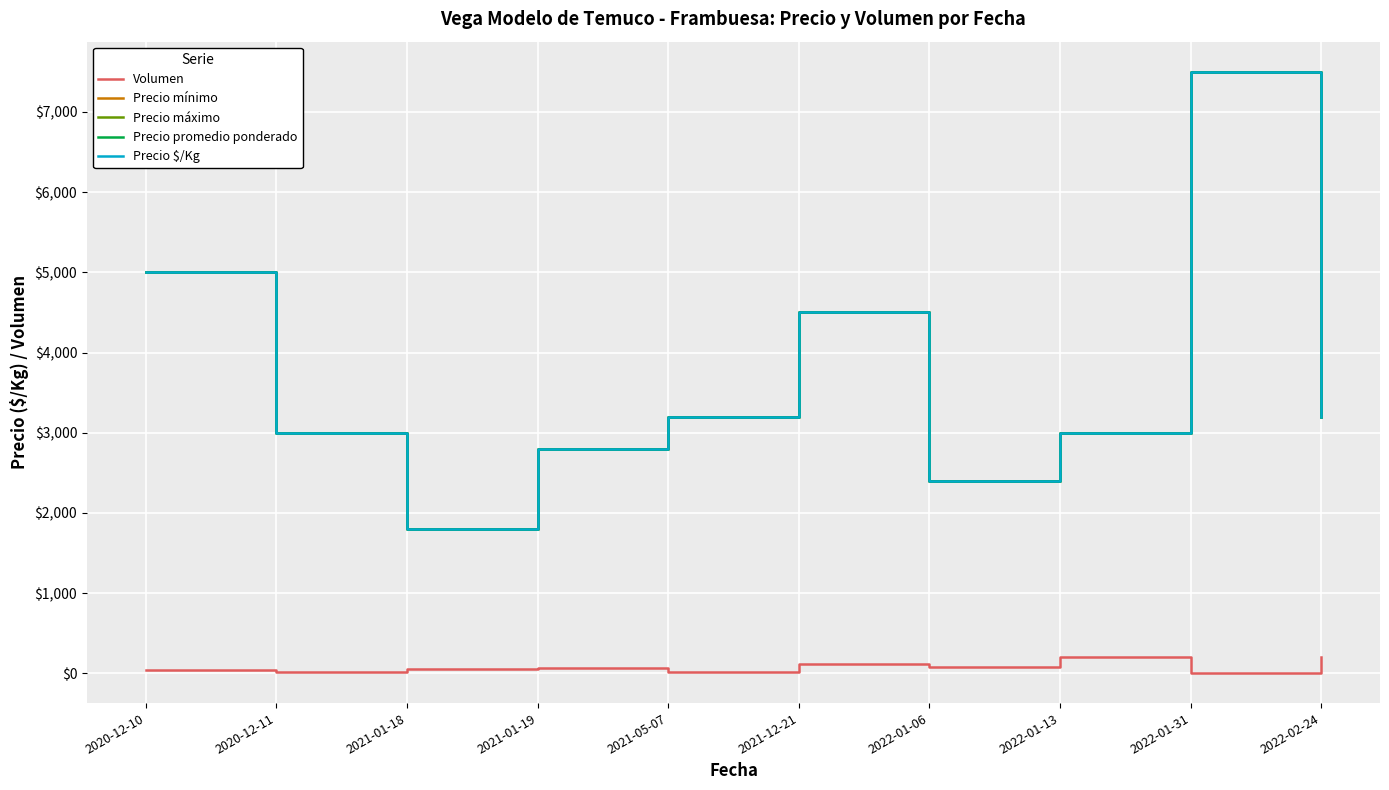

Which has a higher value, 2020-12-10 or 2022-02-24?

2022-02-24